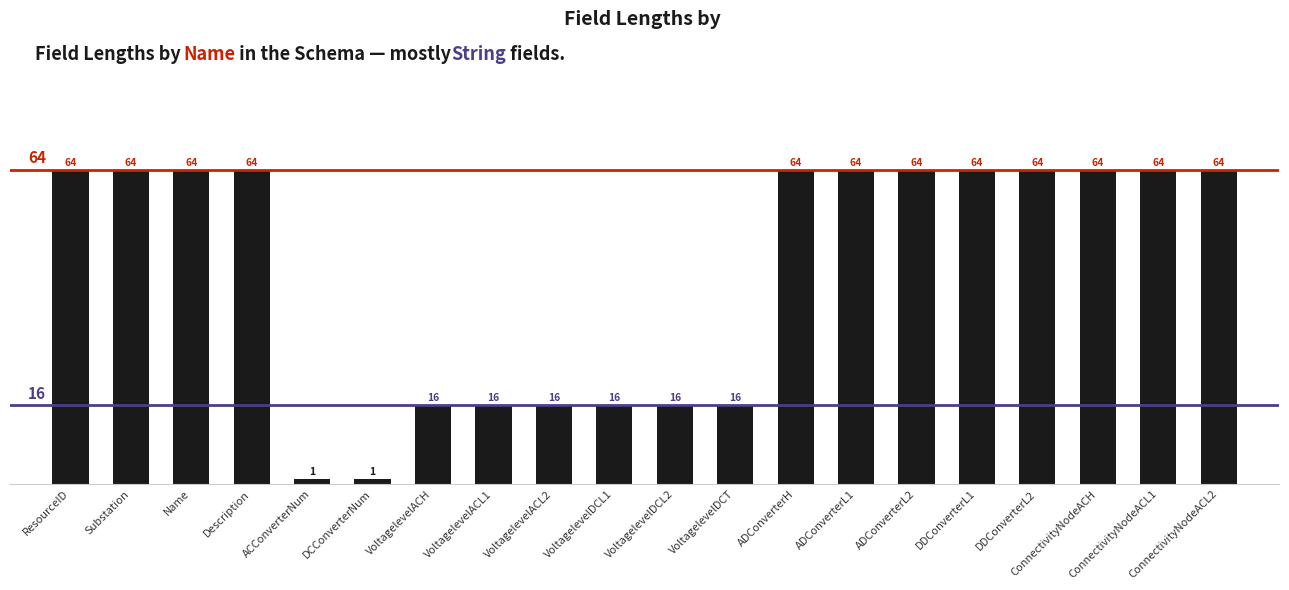

The chart shows a value of 64 at ConnectivityNodeACL1. True or false?

True